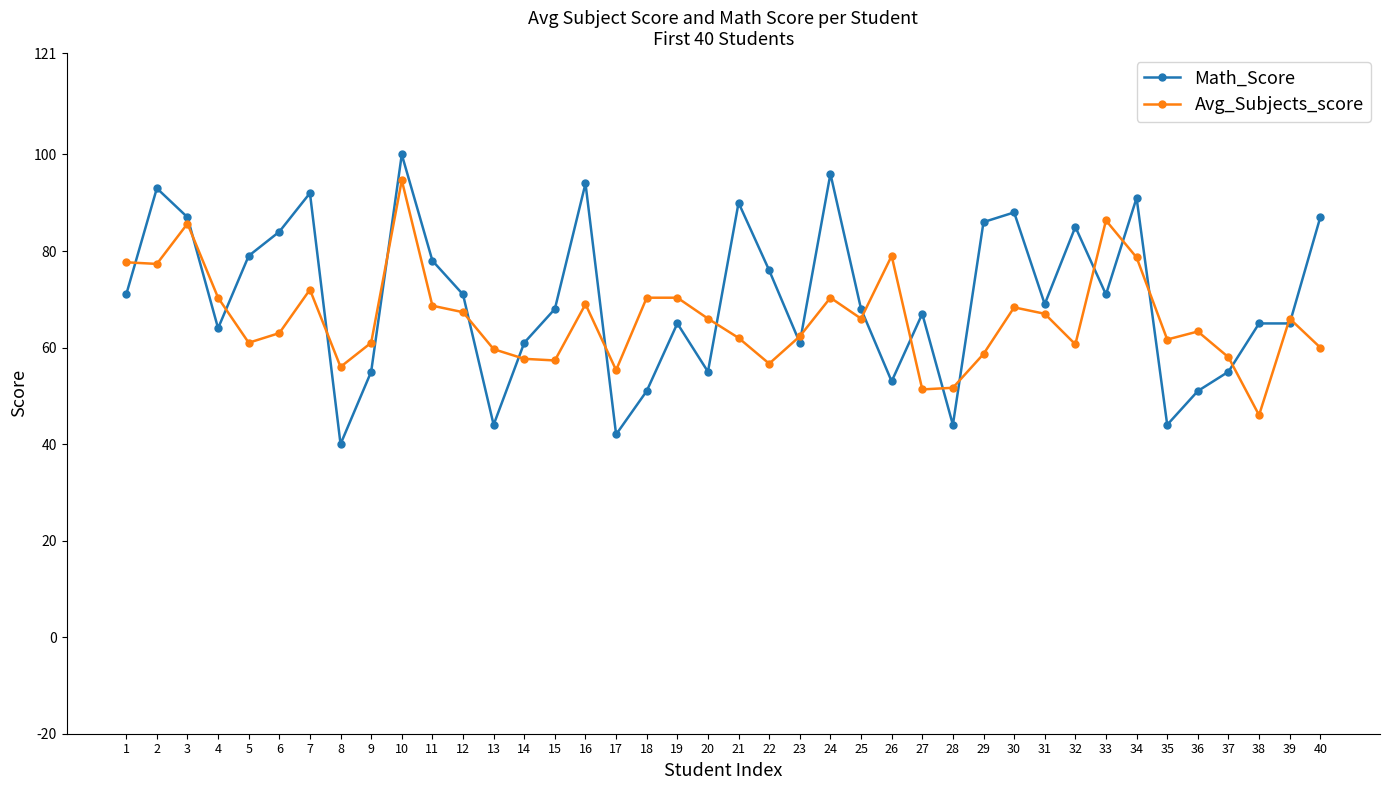

Does the chart have visible grid lines?

No